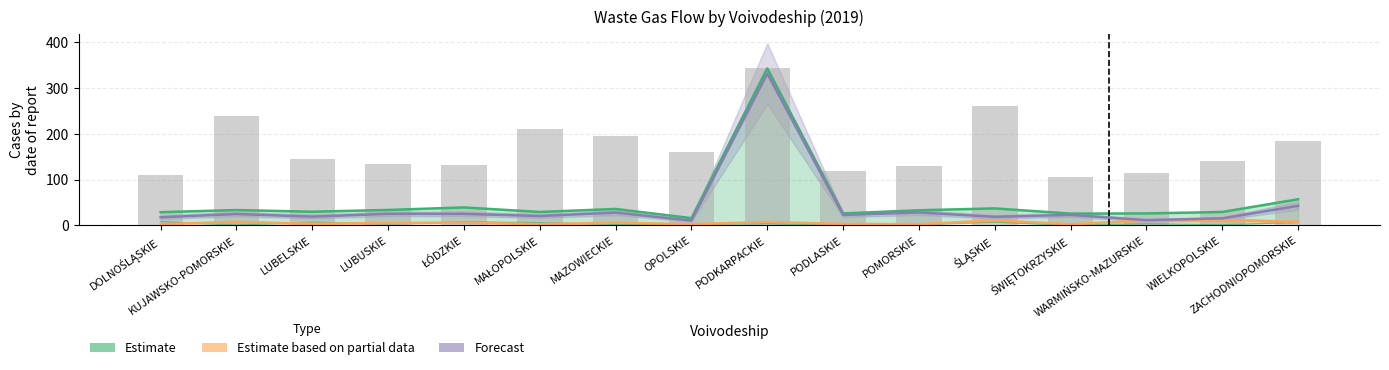

Reading right to left, extract all data points from this chart.

Estimate (waste gas / 100): ZACHODNIOPOMORSKIE=57.2	WIELKOPOLSKIE=29.4	WARMIŃSKO-MAZURSKIE=26.2	ŚWIĘTOKRZYSKIE=25.9	ŚLĄSKIE=37.2	POMORSKIE=33.1	PODLASKIE=26.3	PODKARPACKIE=343.1	OPOLSKIE=15.9	MAZOWIECKIE=36.0	MAŁOPOLSKIE=29.5	ŁÓDZKIE=39.4	LUBUSKIE=33.9	LUBELSKIE=30.0	KUJAWSKO-POMORSKIE=33.6	DOLNOŚLĄSKIE=29.0
Estimate based on partial data: ZACHODNIOPOMORSKIE=7.8	WIELKOPOLSKIE=12.4	WARMIŃSKO-MAZURSKIE=10.9	ŚWIĘTOKRZYSKIE=2.6	ŚLĄSKIE=11.0	POMORSKIE=2.6	PODLASKIE=3.2	PODKARPACKIE=7.5	OPOLSKIE=2.6	MAZOWIECKIE=5.8	MAŁOPOLSKIE=2.7	ŁÓDZKIE=6.1	LUBUSKIE=5.3	LUBELSKIE=3.5	KUJAWSKO-POMORSKIE=7.8	DOLNOŚLĄSKIE=2.8
Forecast (eff‑high gas / 100): ZACHODNIOPOMORSKIE=42.8	WIELKOPOLSKIE=15.5	WARMIŃSKO-MAZURSKIE=11.6	ŚWIĘTOKRZYSKIE=23.0	ŚLĄSKIE=18.8	POMORSKIE=28.3	PODLASKIE=22.9	PODKARPACKIE=331.6	OPOLSKIE=10.6	MAZOWIECKIE=28.1	MAŁOPOLSKIE=20.6	ŁÓDZKIE=25.3	LUBUSKIE=25.4	LUBELSKIE=19.3	KUJAWSKO-POMORSKIE=24.9	DOLNOŚLĄSKIE=17.9
Cyclones total [pcs]: ZACHODNIOPOMORSKIE=185.0	WIELKOPOLSKIE=141.0	WARMIŃSKO-MAZURSKIE=115.0	ŚWIĘTOKRZYSKIE=106.0	ŚLĄSKIE=262.0	POMORSKIE=129.0	PODLASKIE=118.0	PODKARPACKIE=343.0	OPOLSKIE=161.0	MAZOWIECKIE=196.0	MAŁOPOLSKIE=211.0	ŁÓDZKIE=132.0	LUBUSKIE=134.0	LUBELSKIE=145.0	KUJAWSKO-POMORSKIE=240.0	DOLNOŚLĄSKIE=110.0